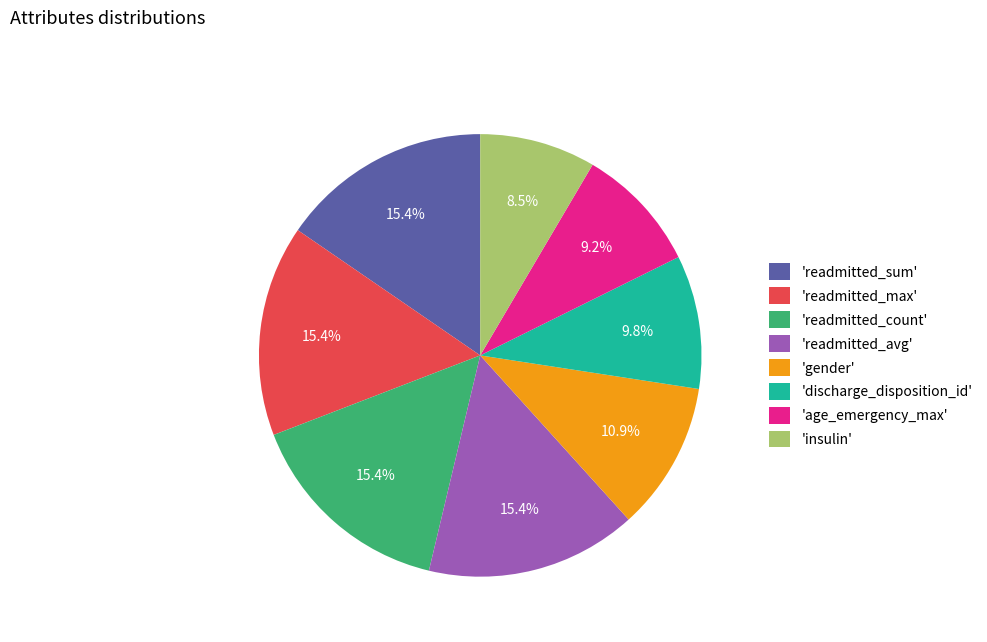

Is there any slice that represents more than half of the pie?

No